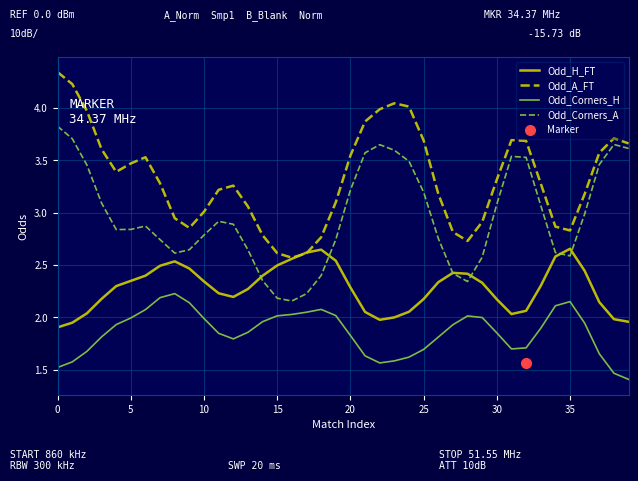

Rank the series by their average value, from highest to lowest.

Odd_A_FT, Odd_Corners_A, Odd_H_FT, Odd_Corners_H